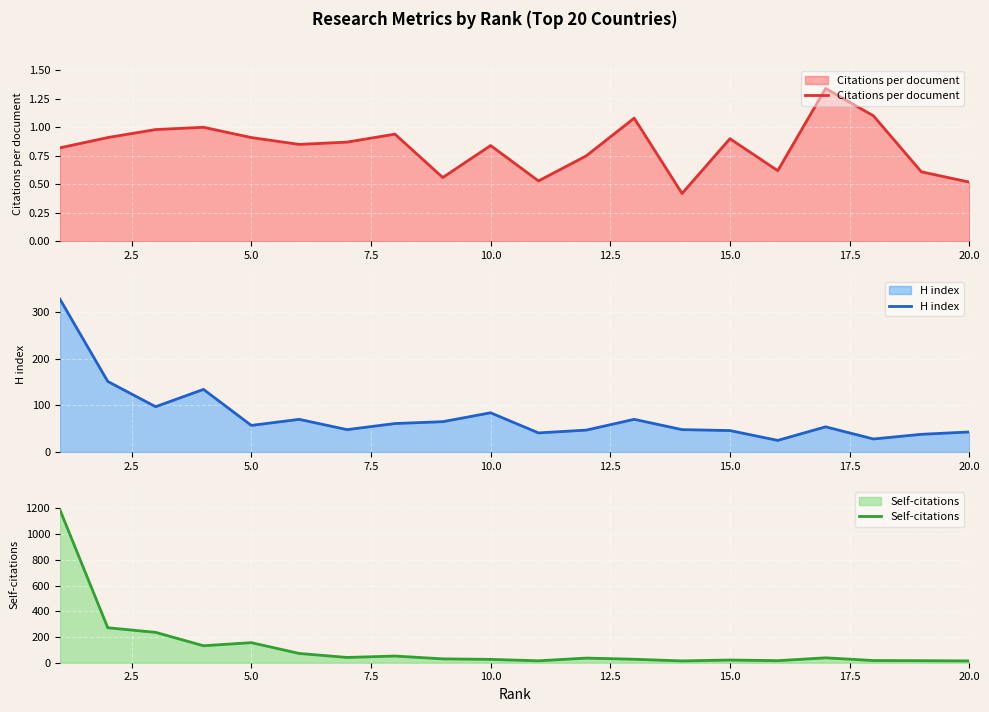

True or false: H index has a value of 84 at 10.0.

True